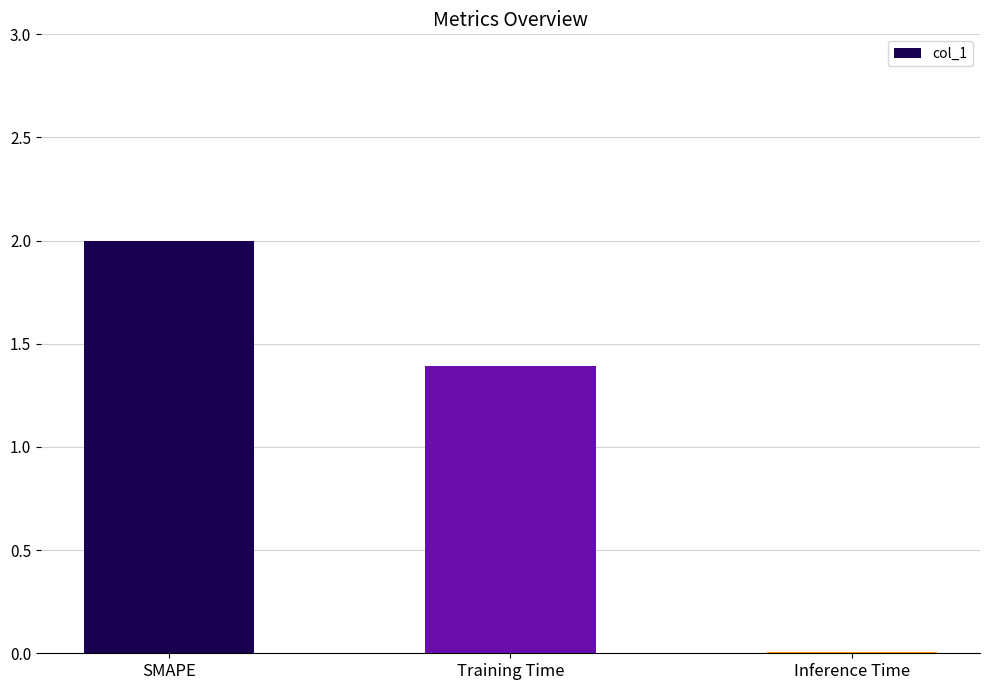

Between SMAPE and Training Time, which is larger?

SMAPE